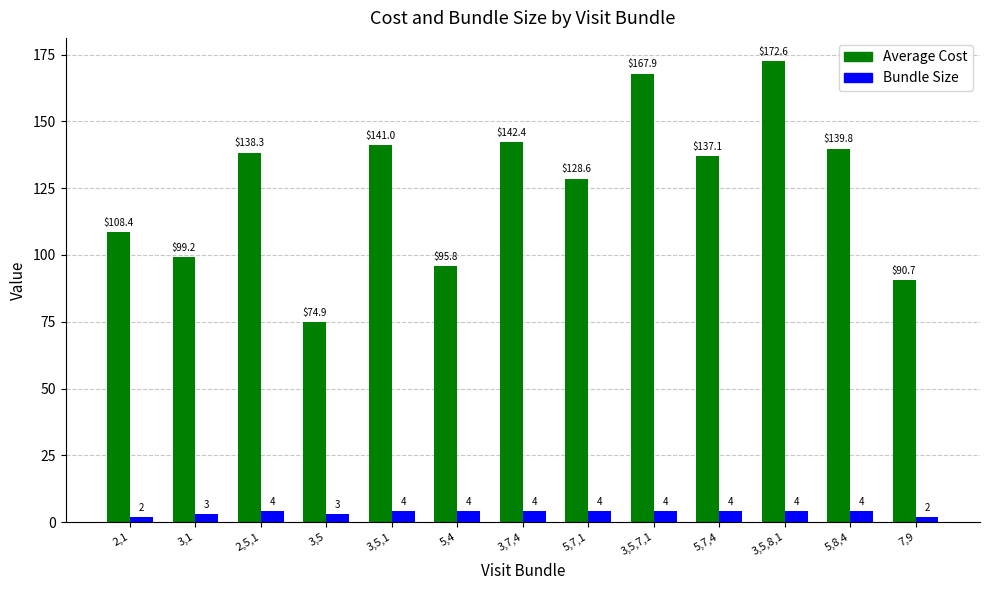

What is the maximum value shown in the chart?

172.6